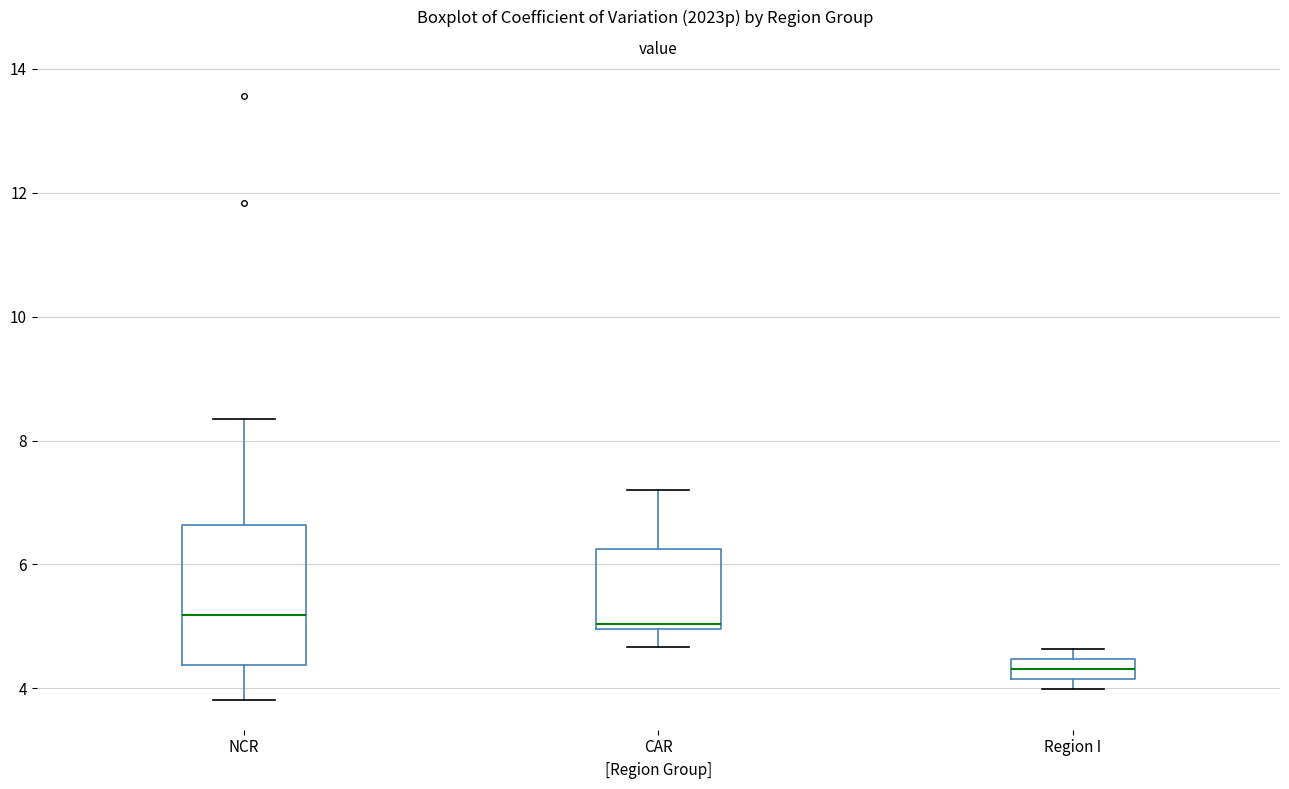

Which box is the tallest, from its lower edge to its upper edge?

NCR